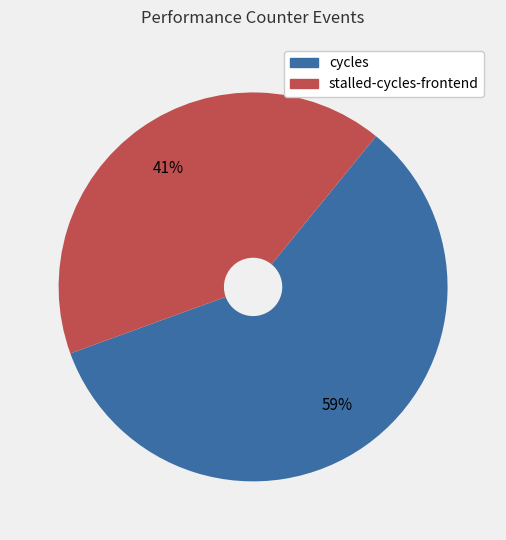

How many slices are in this pie chart?

2